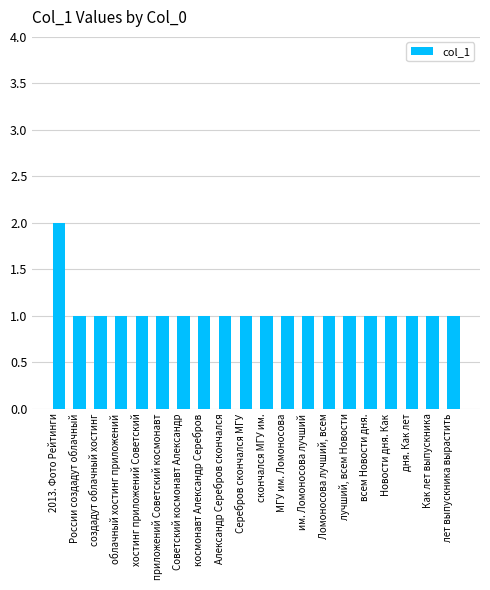

What is the value of the 18th bar from the left?

1